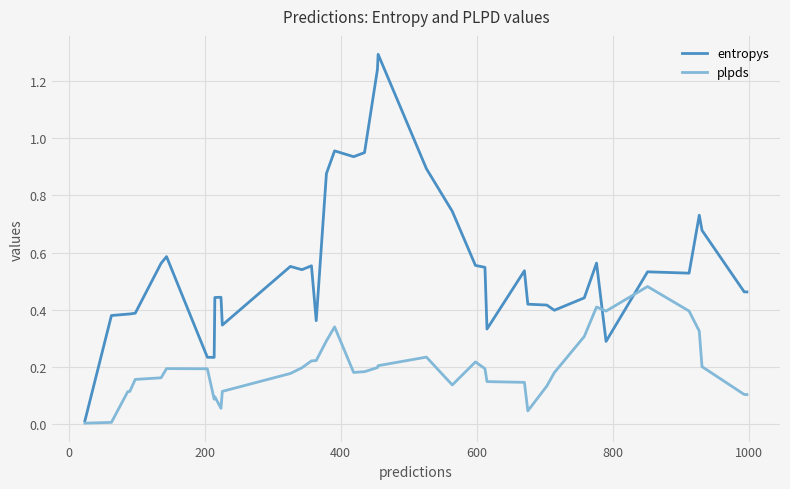

Which series has the largest total across all categories?

entropys